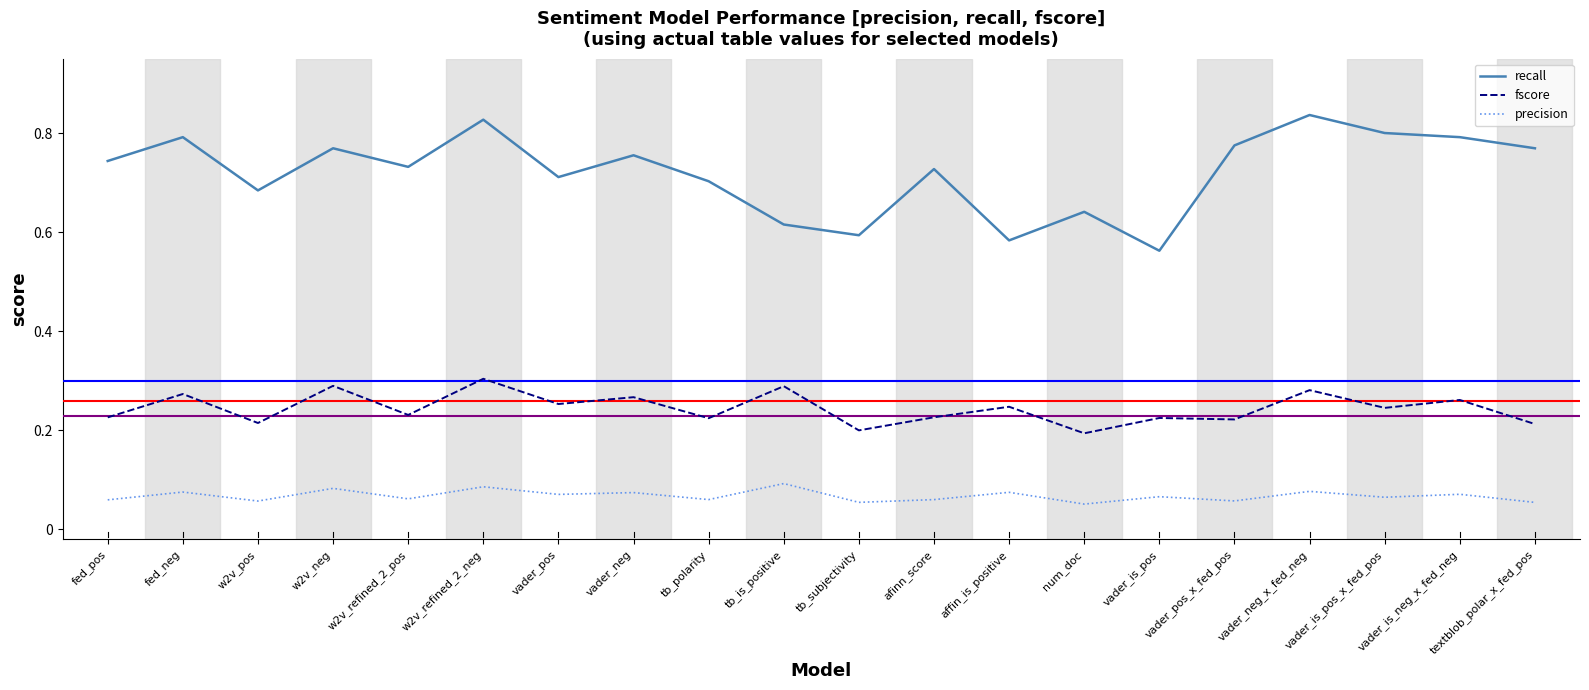

At which label is recall closest to 0?

vader_is_pos